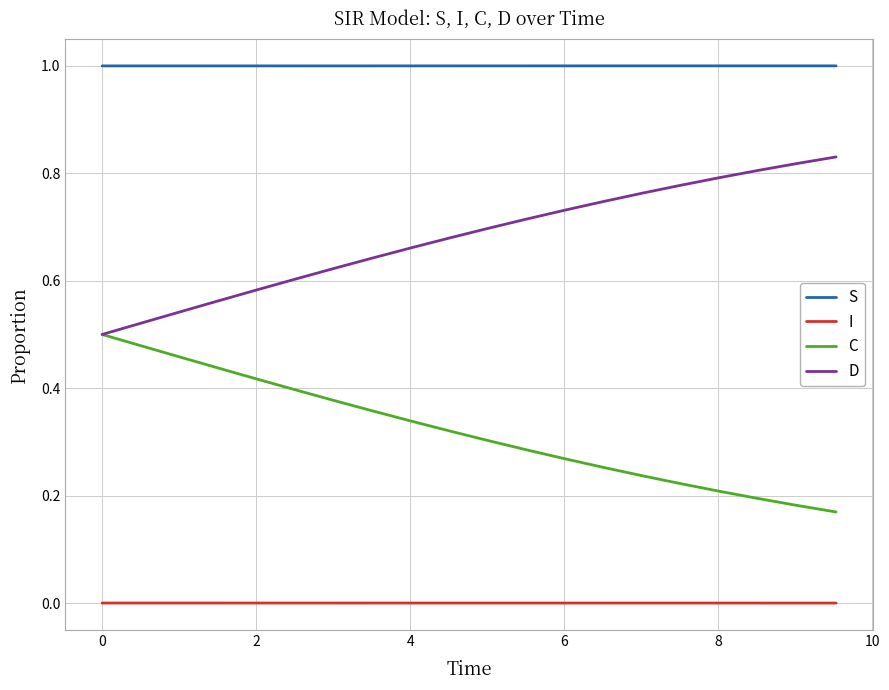

Which series has the largest total across all categories?

S